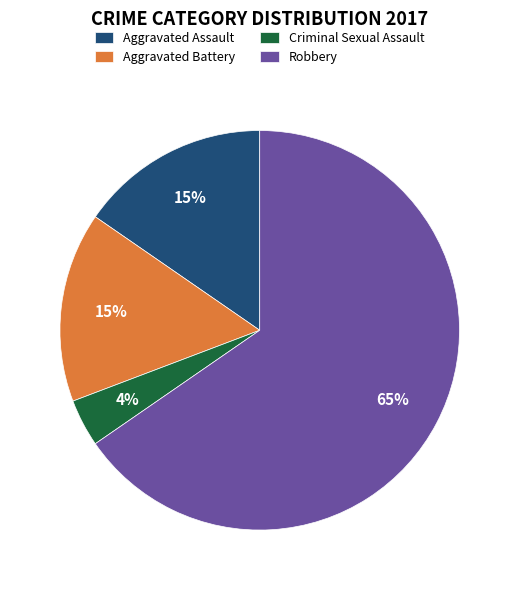

Between Criminal Sexual Assault and Aggravated Assault, which is larger?

Aggravated Assault